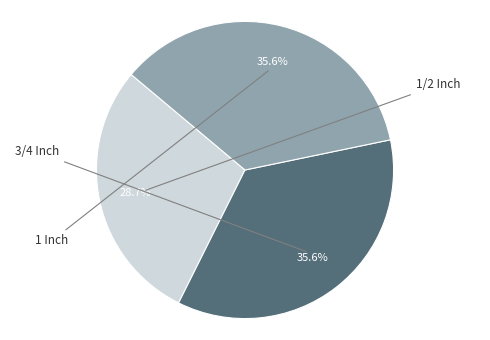

Is there a majority slice in this chart?

No